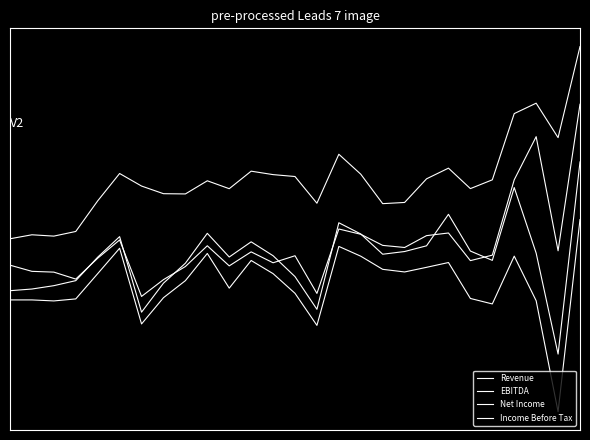

Reading left to right, extract all data points from this chart.

Revenue: 0.1	0.1	0.1	0.1	0.3	0.4	0.4	0.3	0.3	0.4	0.4	0.5	0.4	0.4	0.3	0.5	0.4	0.3	0.3	0.4	0.5	0.4	0.4	0.8	0.8	0.6	1.1
EBITDA: -0.0	-0.1	-0.1	-0.1	-0.0	0.1	-0.2	-0.1	-0.0	0.1	-0.0	0.0	-0.0	0.0	-0.2	0.2	0.1	0.1	0.1	0.1	0.1	-0.0	0.0	0.4	0.6	0.0	0.8
Net Income: -0.2	-0.2	-0.1	-0.1	0.0	0.1	-0.3	-0.1	-0.0	0.1	0.0	0.1	0.0	-0.1	-0.3	0.2	0.1	0.0	0.0	0.1	0.2	0.0	-0.0	0.4	0.0	-0.5	0.5
Income Before Tax: -0.2	-0.2	-0.2	-0.2	-0.1	0.1	-0.3	-0.2	-0.1	0.0	-0.2	-0.0	-0.1	-0.2	-0.4	0.1	0.0	-0.1	-0.1	-0.0	-0.0	-0.2	-0.2	0.0	-0.2	-0.8	0.2